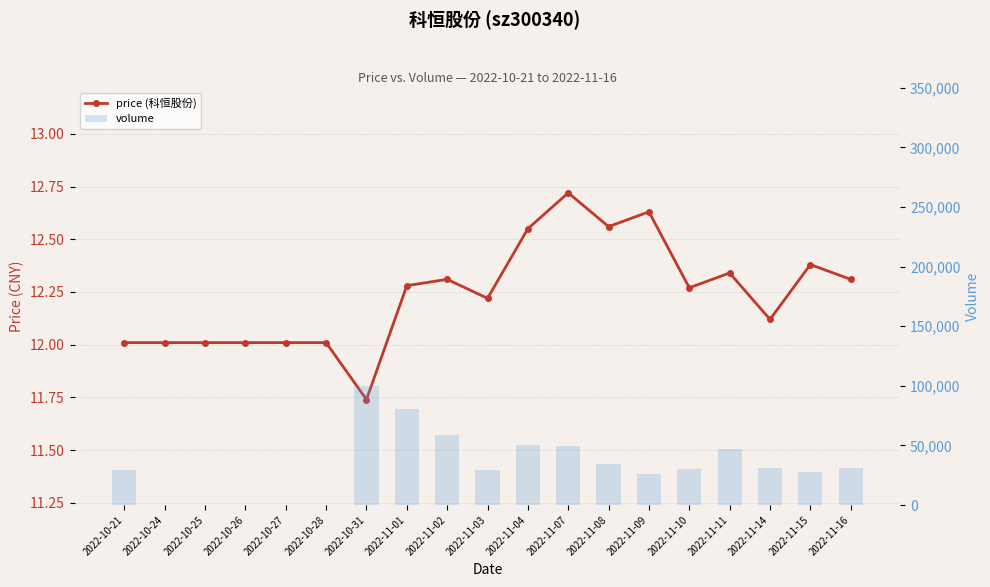

How many values in volume are above zero?

14